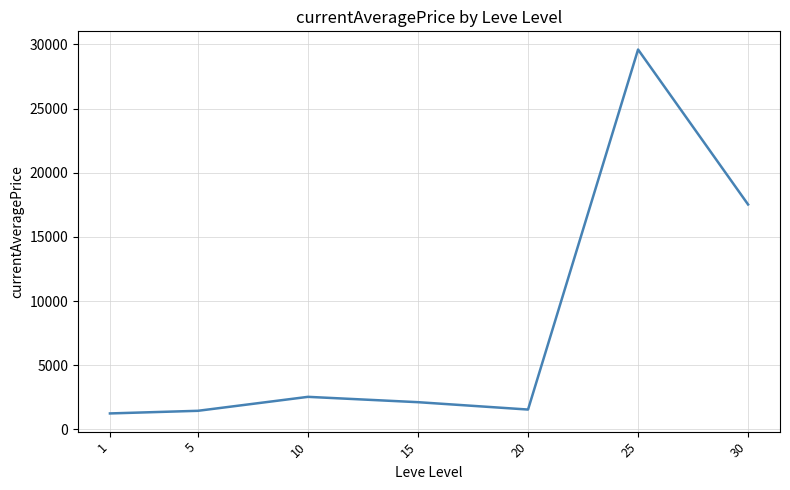

How many values are below 2123?

3